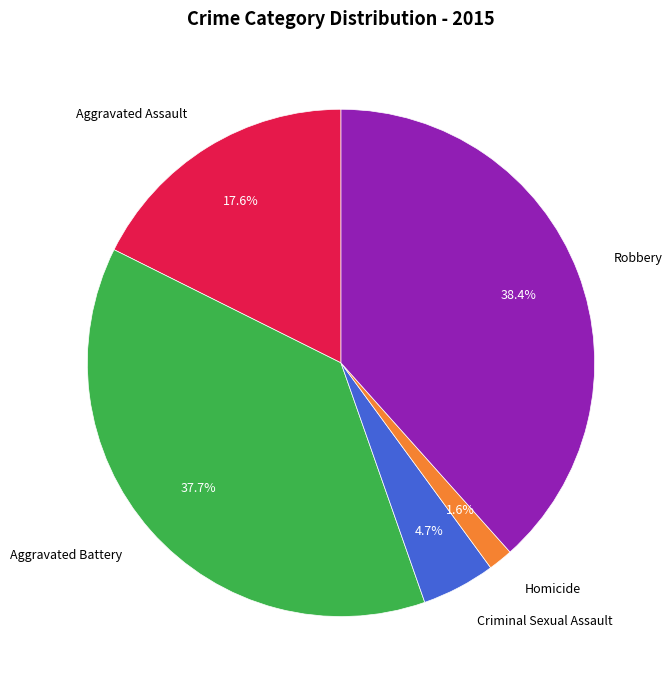

Which category has the smallest portion of the pie?

Homicide